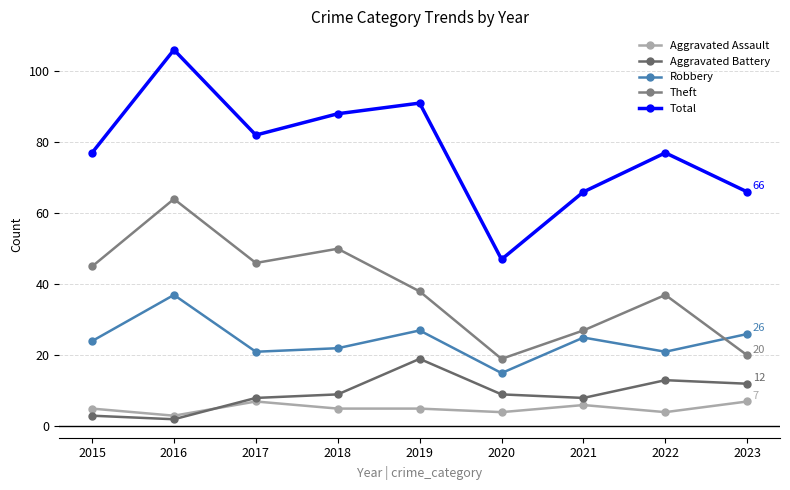

What is the total value across all series at 2021?

132